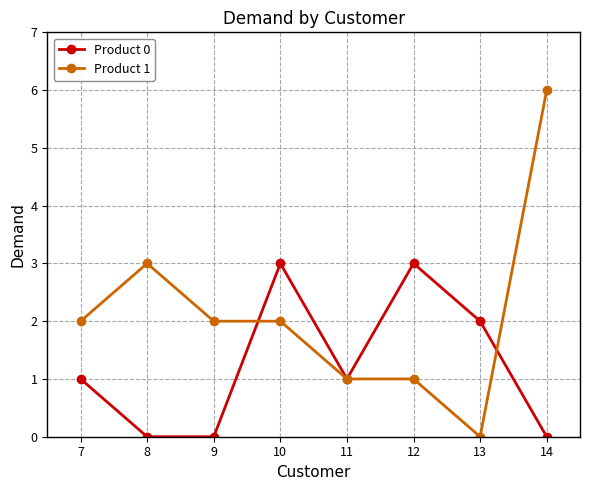

True or false: Product 0 has a value of 1 at 11.

True